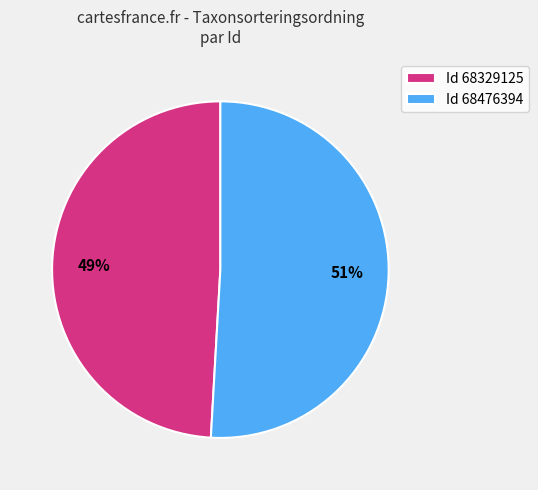

Do Id 68476394 and Id 68329125 together represent more than half of the pie?

Yes